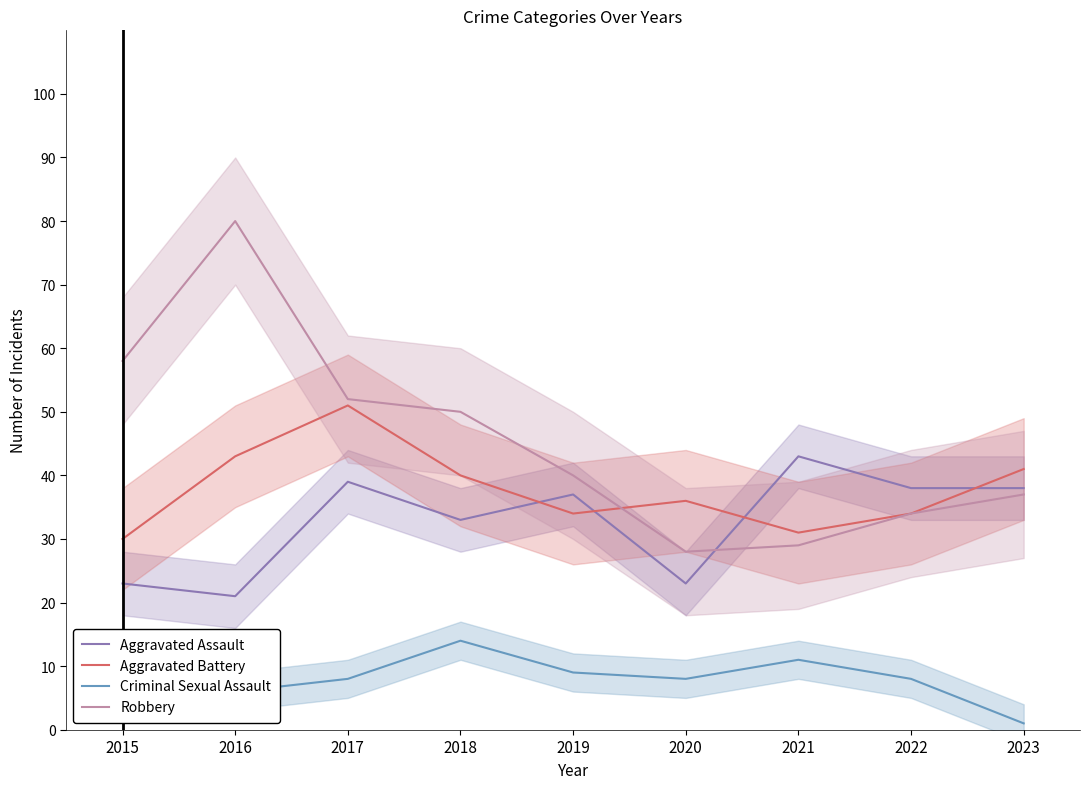

True or false: Criminal Sexual Assault and Robbery cross at least once.

False